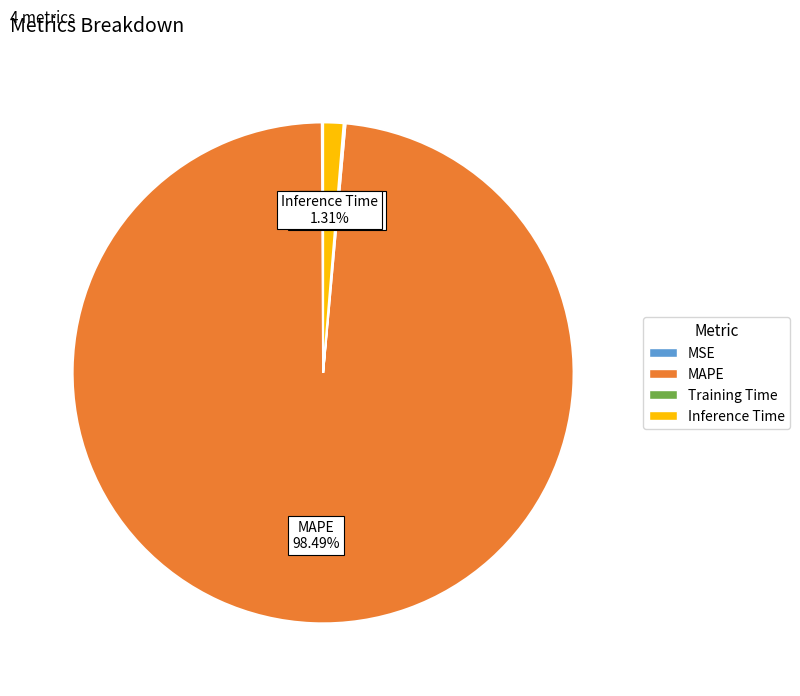

To the nearest percent, what percentage of the pie is MAPE?

98%